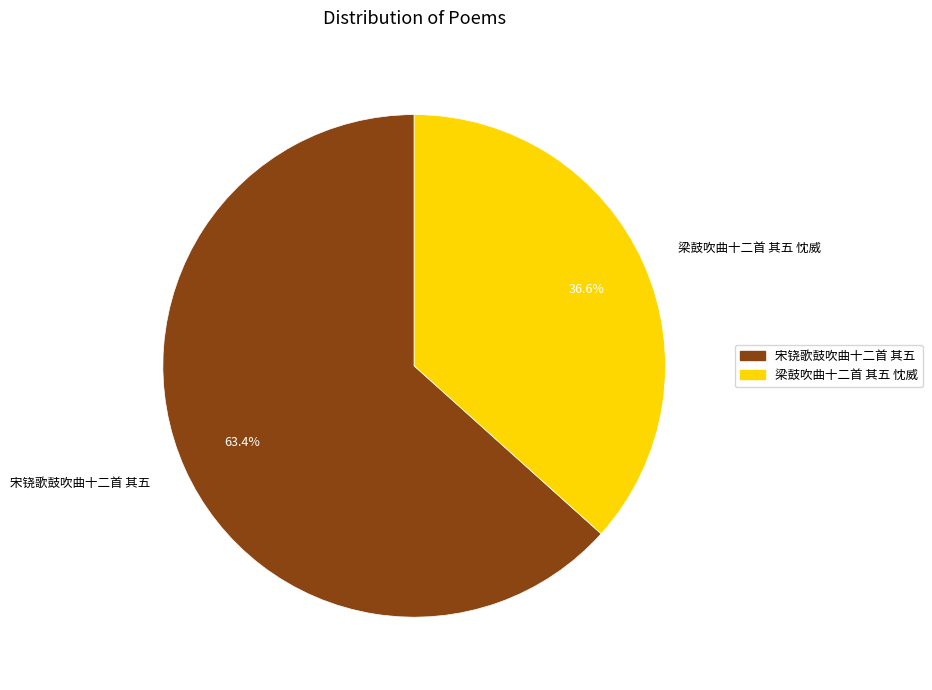

What percentage do 宋铙歌鼓吹曲十二首 其五 and 梁鼓吹曲十二首 其五 忱威 together represent?

100.0%